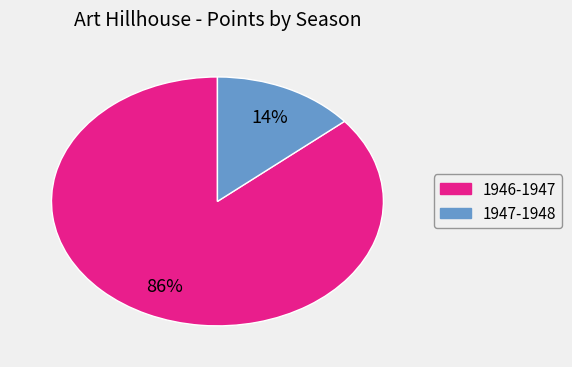

To the nearest percent, what is the difference between the 1946-1947 and 1947-1948 slice percentages?

72%